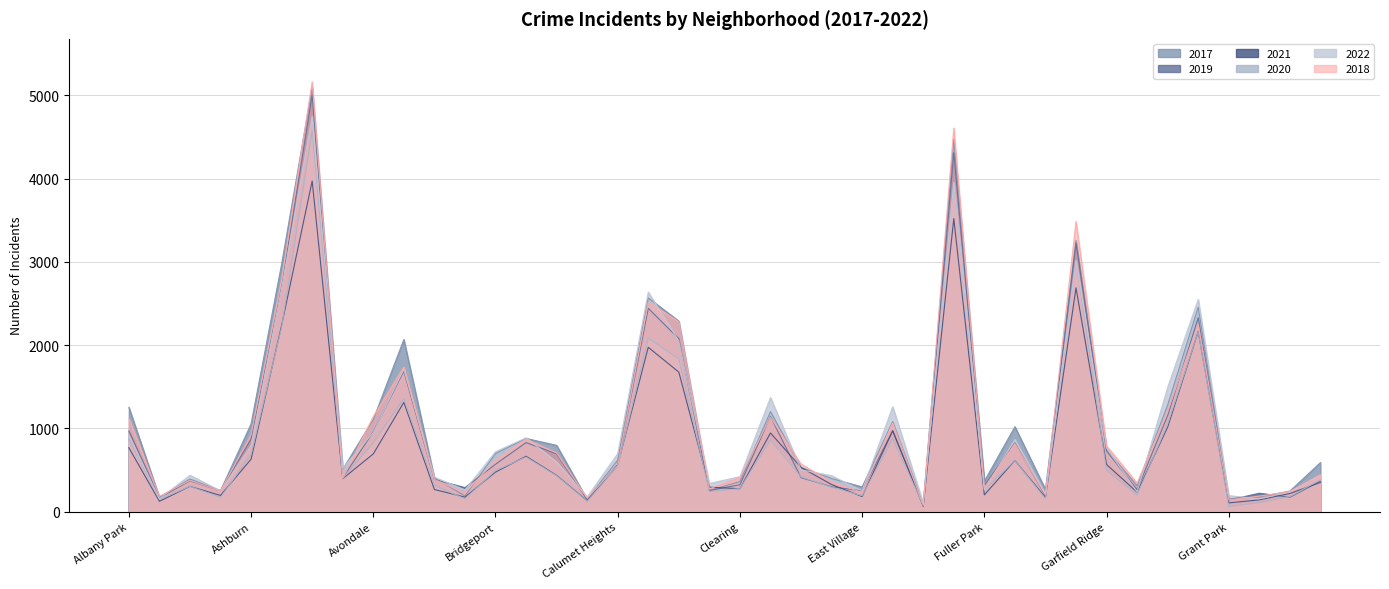

After their last crossing, which series has the higher values: 2018 or 2017?

2017